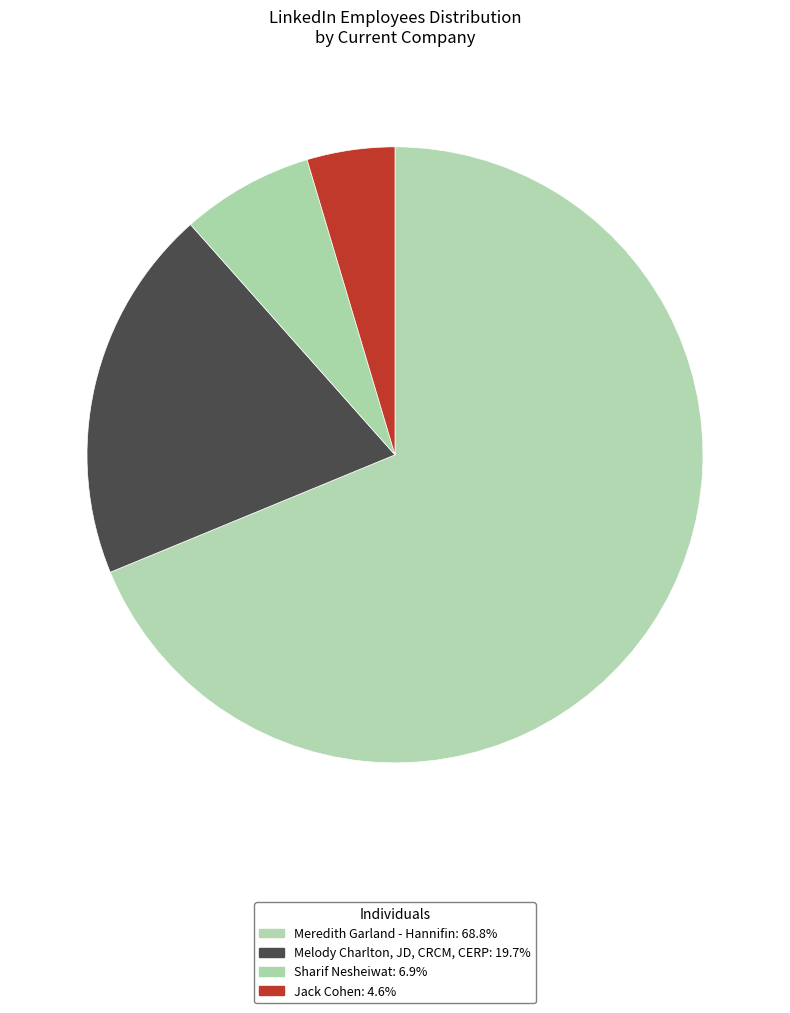

Which category accounts for the majority?

Meredith Garland - Hannifin